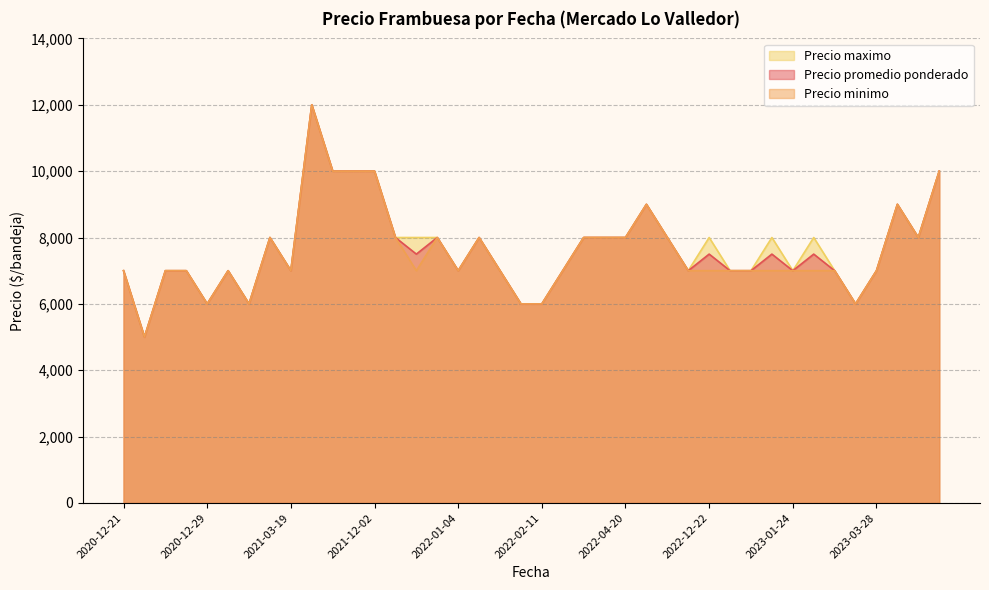

List the series in order of their overall mean, lowest first.

Precio minimo, Precio promedio ponderado, Precio maximo